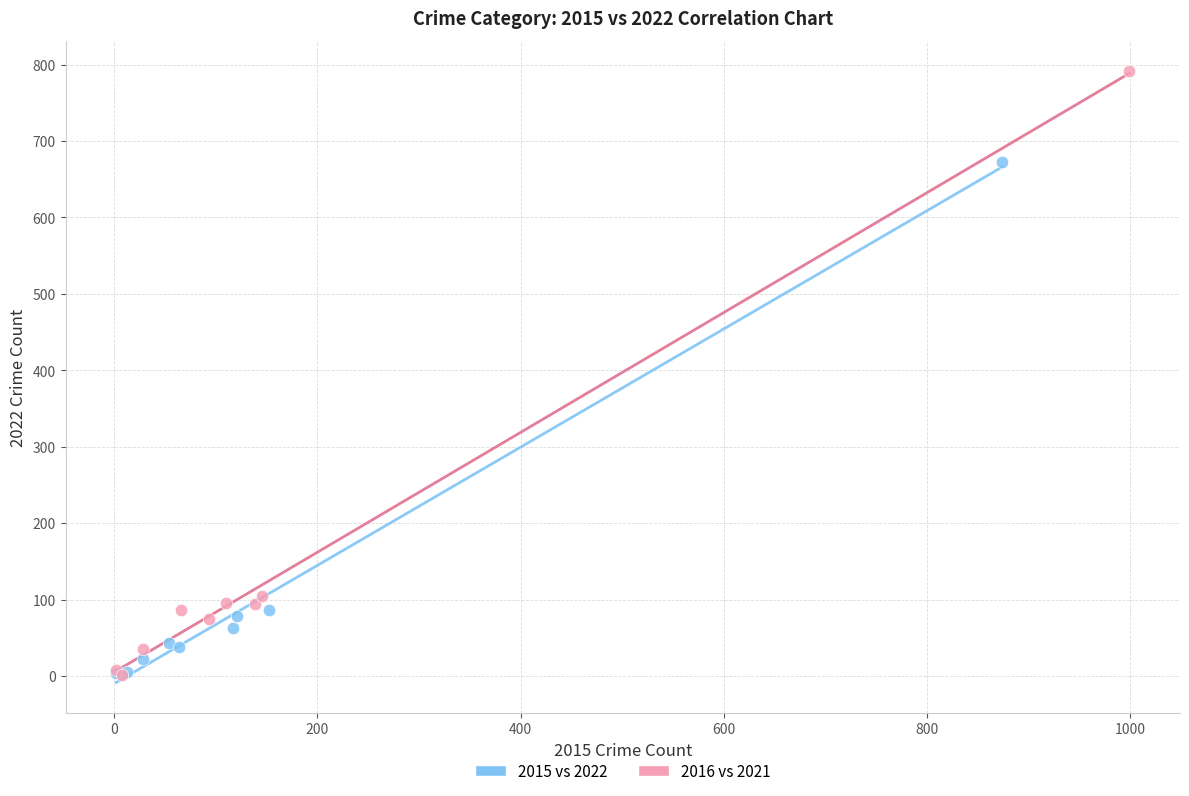

Which series has the widest spread of Y values?

2016 vs 2021